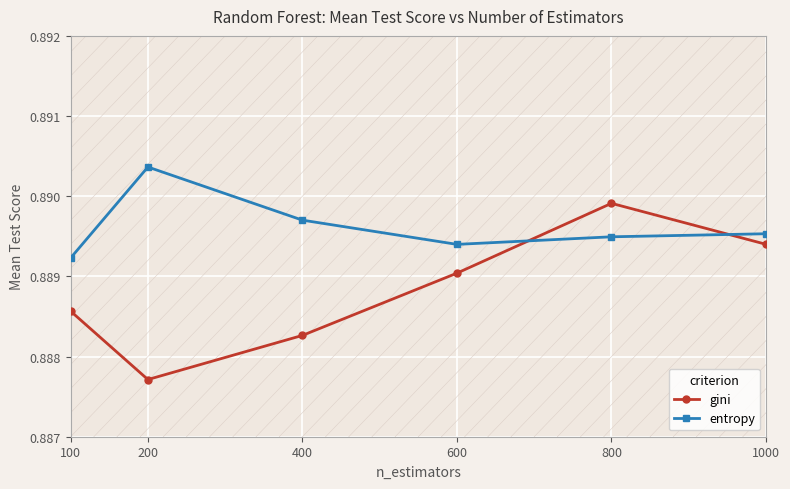

What is the sum of all entropy values?

5.3